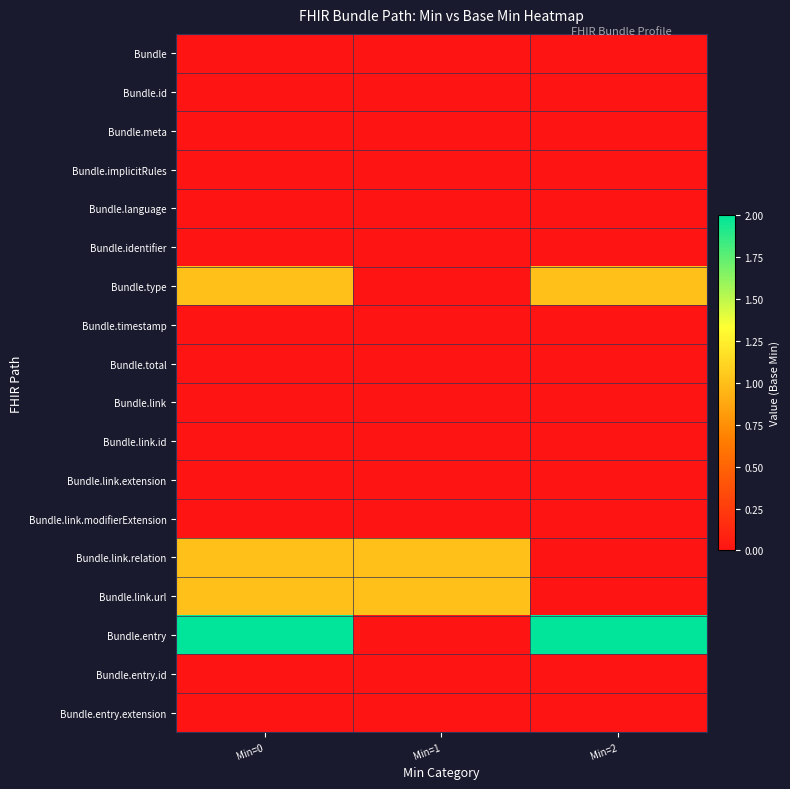

Which series has the widest spread of values?

Bundle.entry